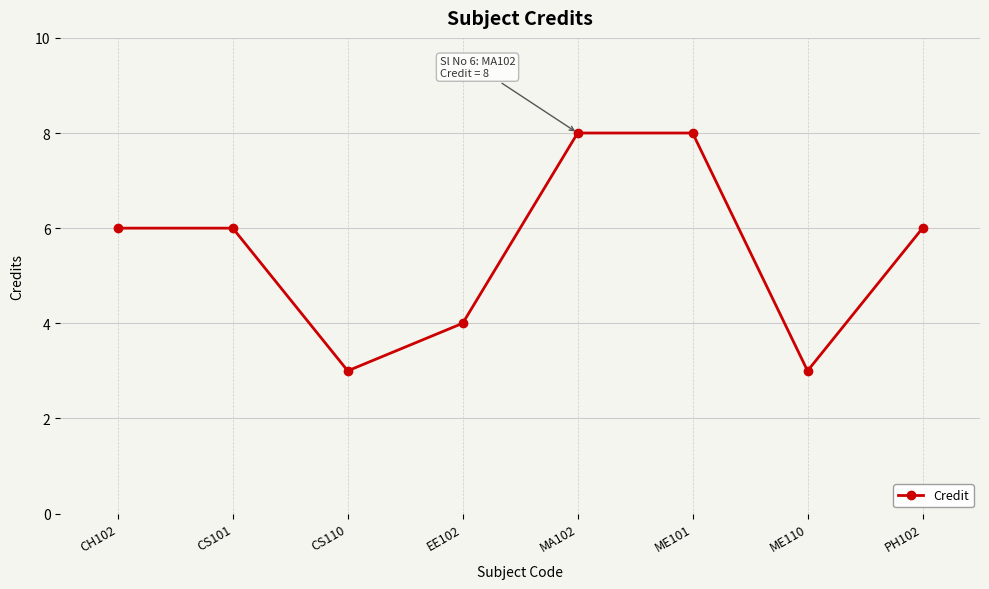

What is the smallest value displayed?

3